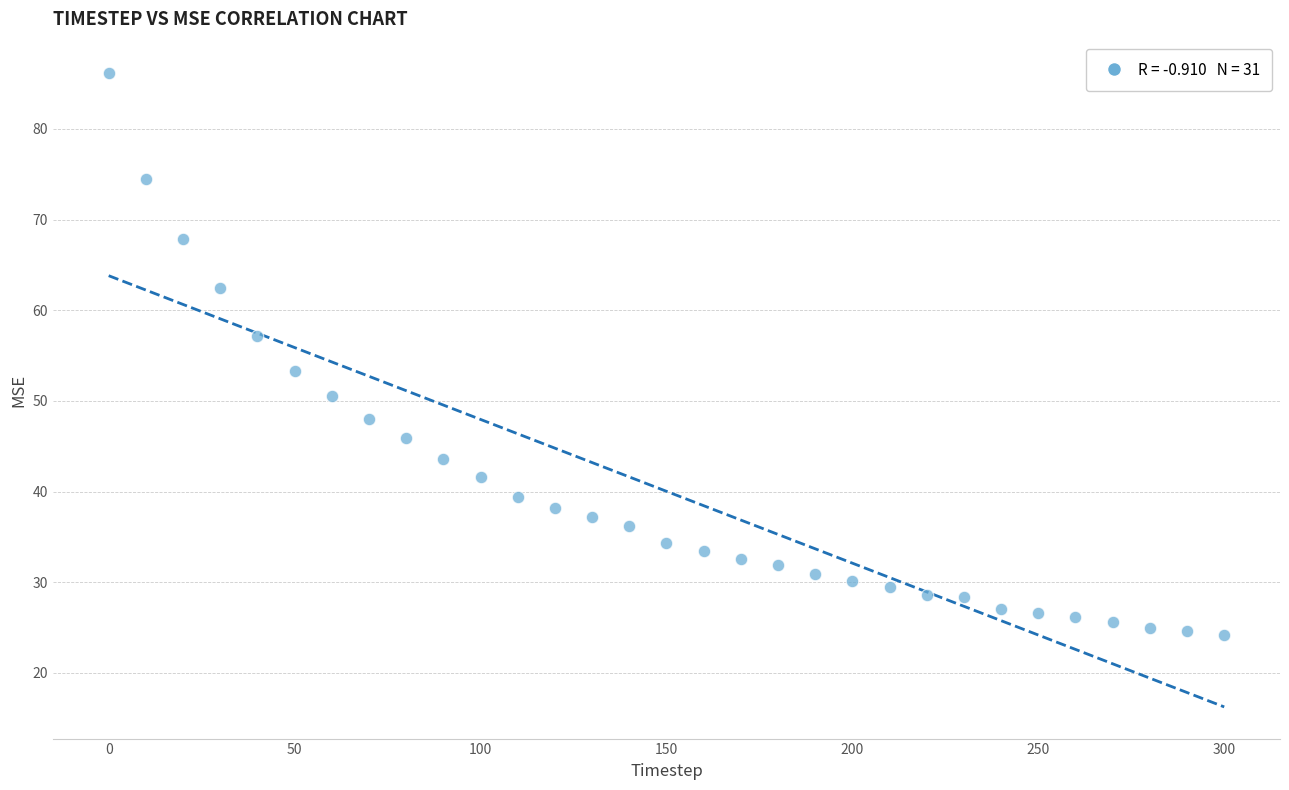

What is the range of Y values (max minus min)?

61.9